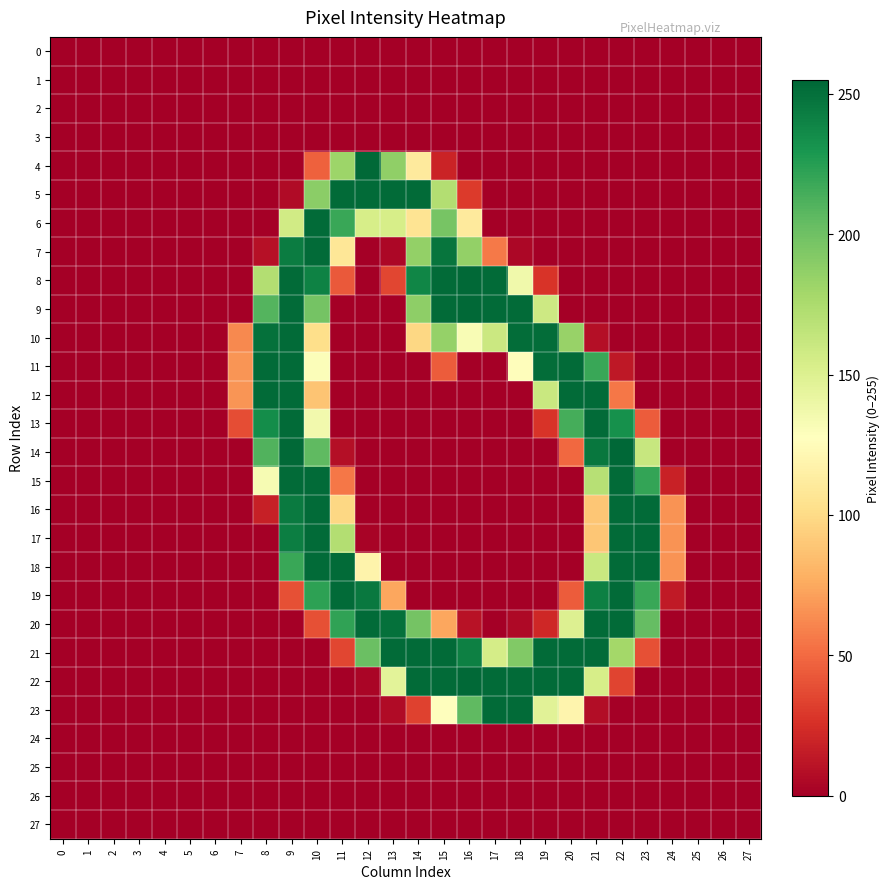

At which category does the chart reach its peak across all series?

22